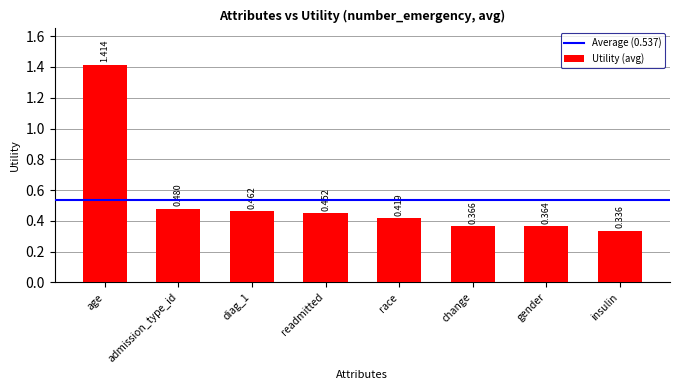

Rank the categories by value from lowest to highest.

insulin, gender, change, race, readmitted, diag_1, admission_type_id, age